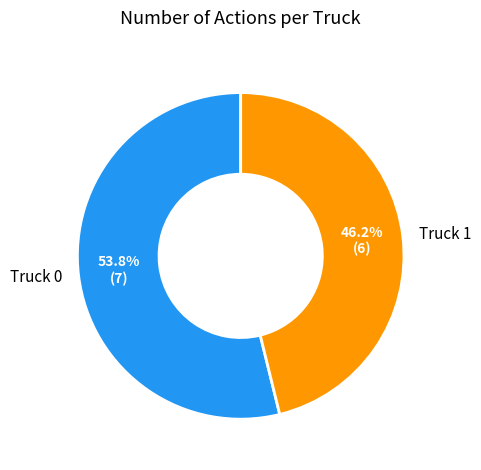

What is the majority slice?

Truck 0